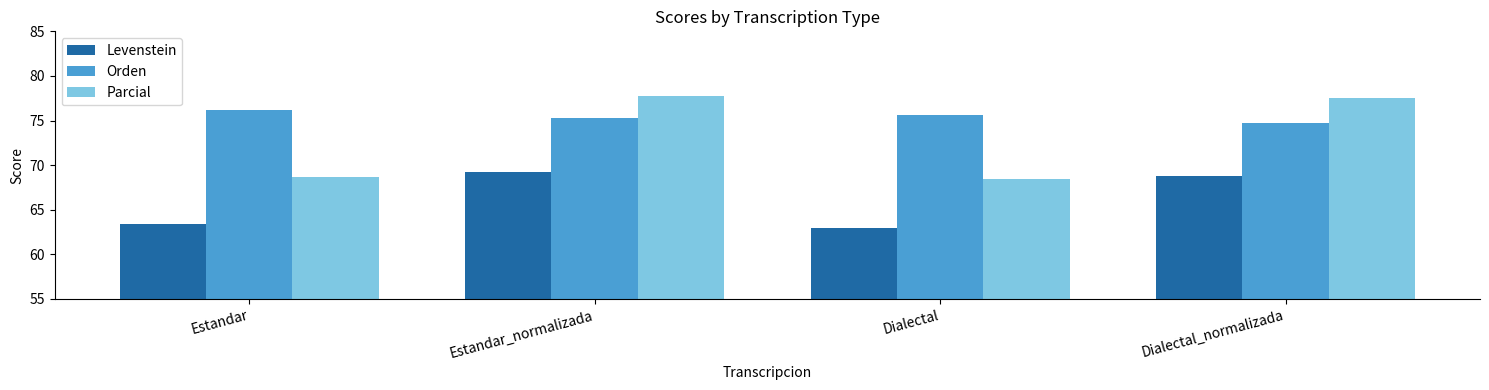

At Dialectal_normalizada, list the series in order from smallest to largest.

Levenstein, Orden, Parcial